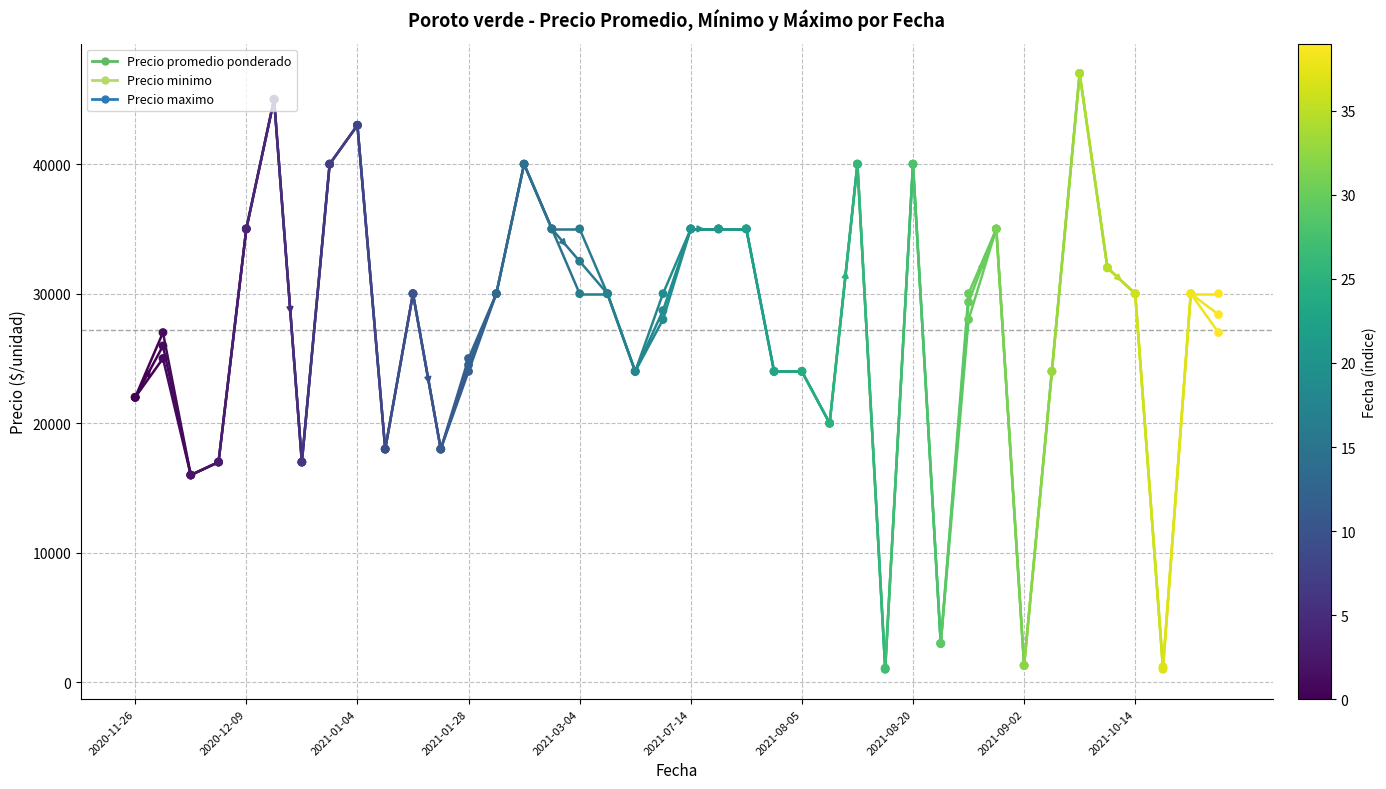

Which series has the largest Y range (max minus min)?

Precio minimo